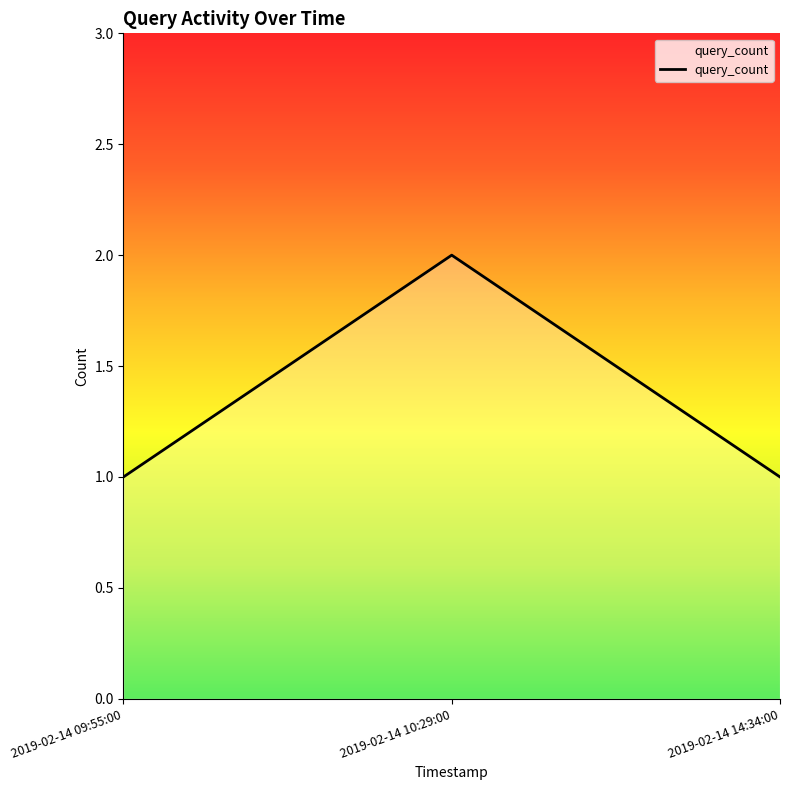

What is the change in value from 2019-02-14 09:55:00 to 2019-02-14 10:29:00?

+1